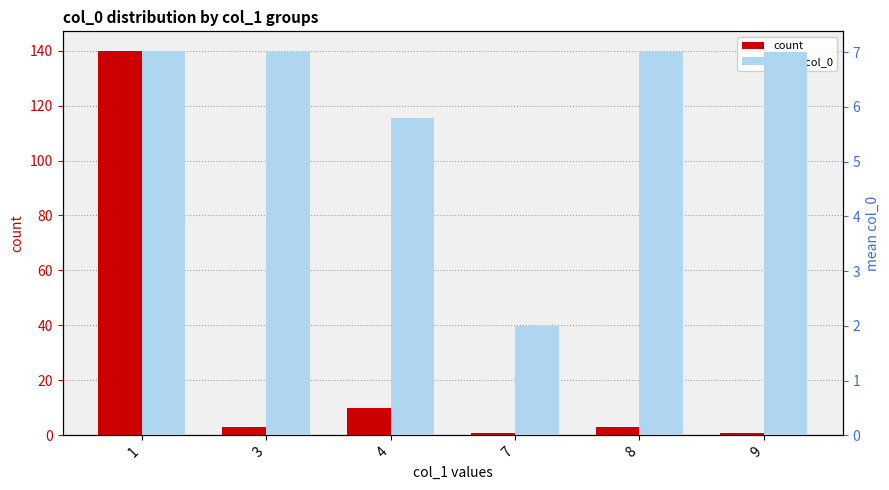

How many bars are there in total?

12